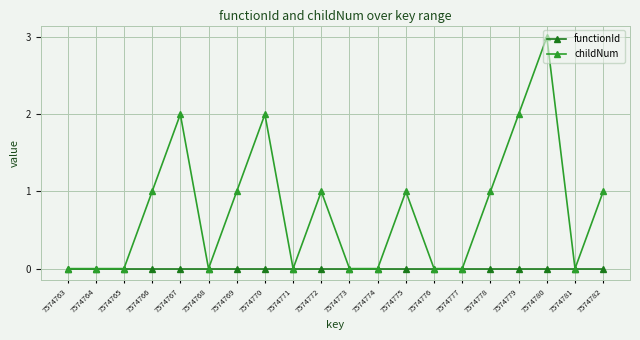

Reading left to right, list all the values displayed in this chart.

functionId: 0	0	0	0	0	0	0	0	0	0	0	0	0	0	0	0	0	0	0	0
childNum: 0	0	0	1	2	0	1	2	0	1	0	0	1	0	0	1	2	3	0	1